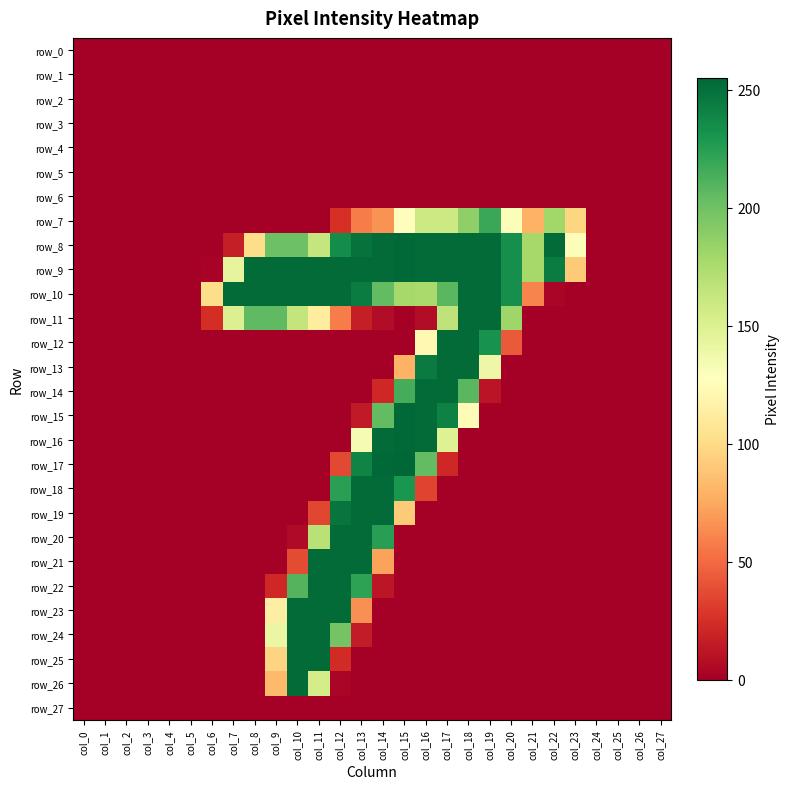

The row_24 series shows 0 at col_7. True or false?

True